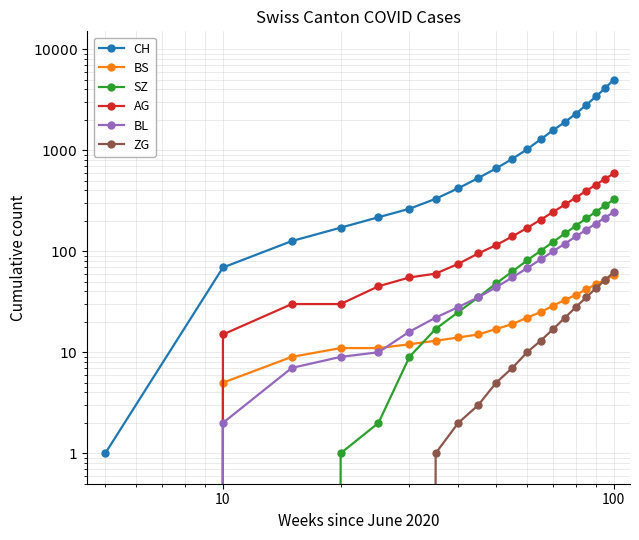

How many data points in CH are less than 820?

10